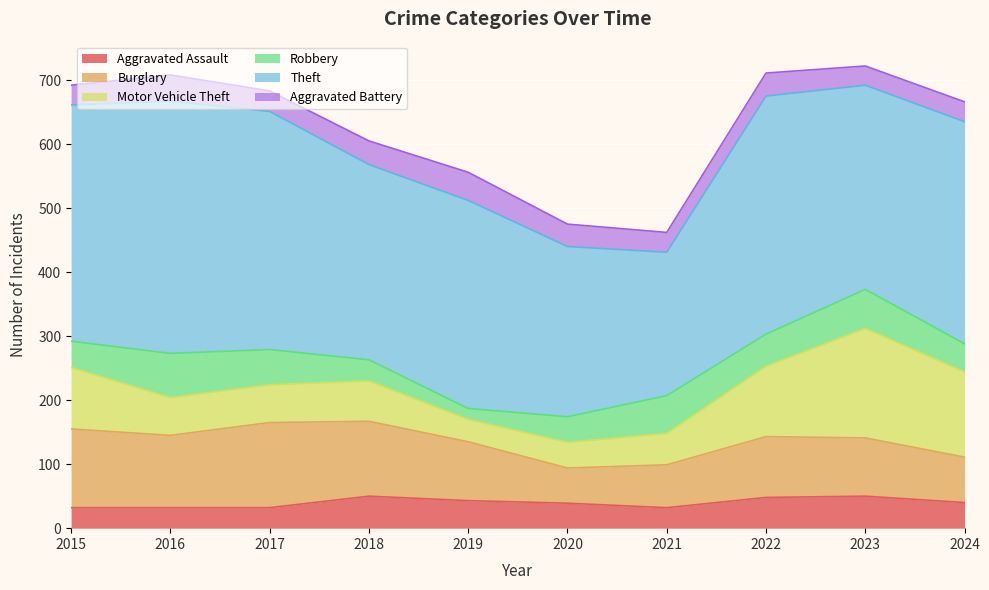

Rank the series by their maximum value, from highest to lowest.

Theft, Motor Vehicle Theft, Burglary, Robbery, Aggravated Assault, Aggravated Battery